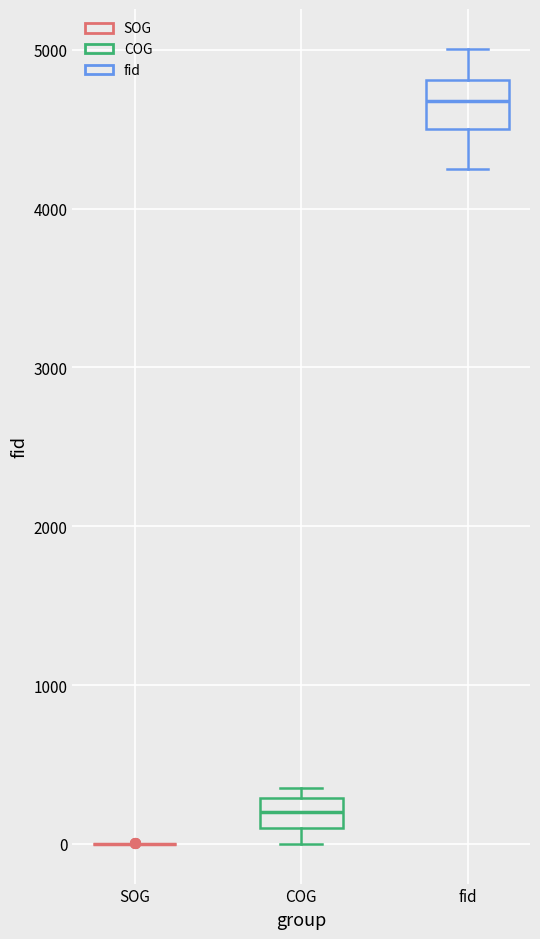

Reading left to right, read every box against the y-axis: the position of its median line, the range the box covers, and the ends of its whiskers. The values are not printed on the chart, so give them approximately, as read against the axis.

SOG: box collapsed to a line at 0, whiskers 0 to 0
COG: median 200, box 100 to 300, whiskers 0 to 400
fid: median 4700, box 4500 to 4800, whiskers 4200 to 5000